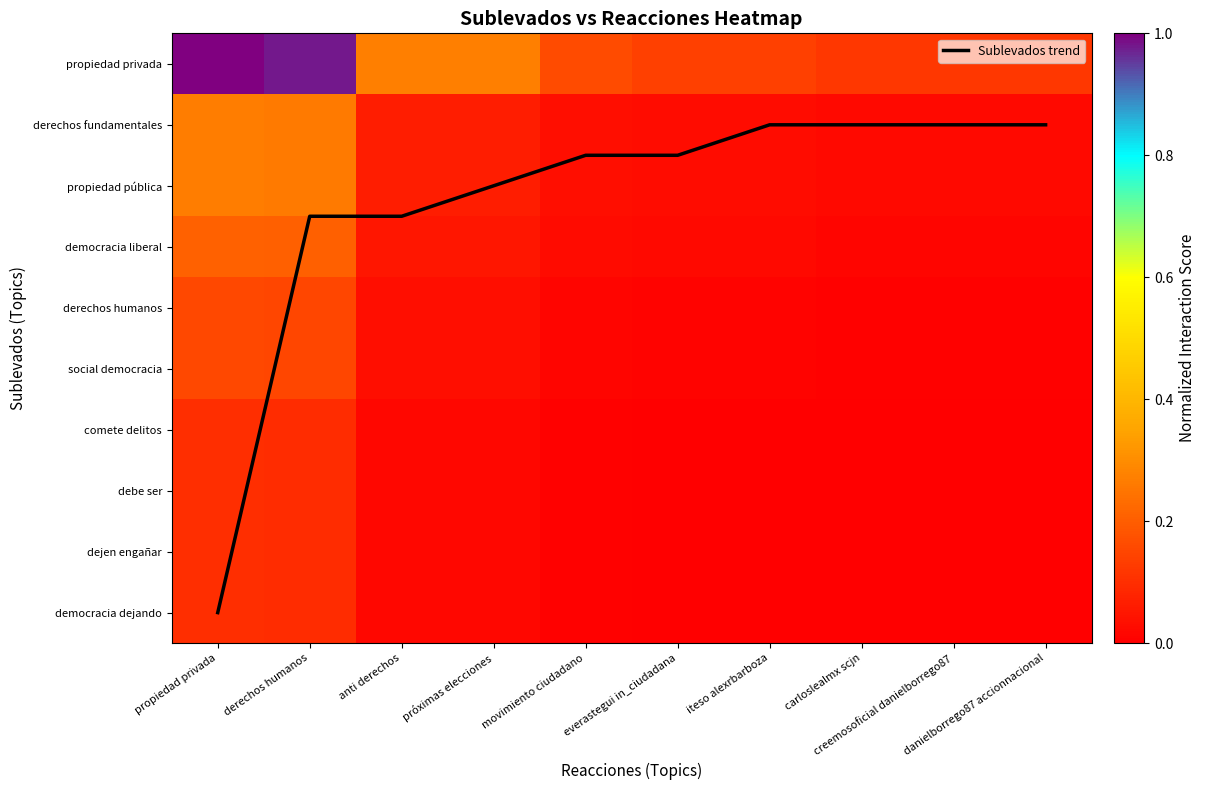

What is the difference between the propiedad pública values at propiedad privada and próximas elecciones?

0.2